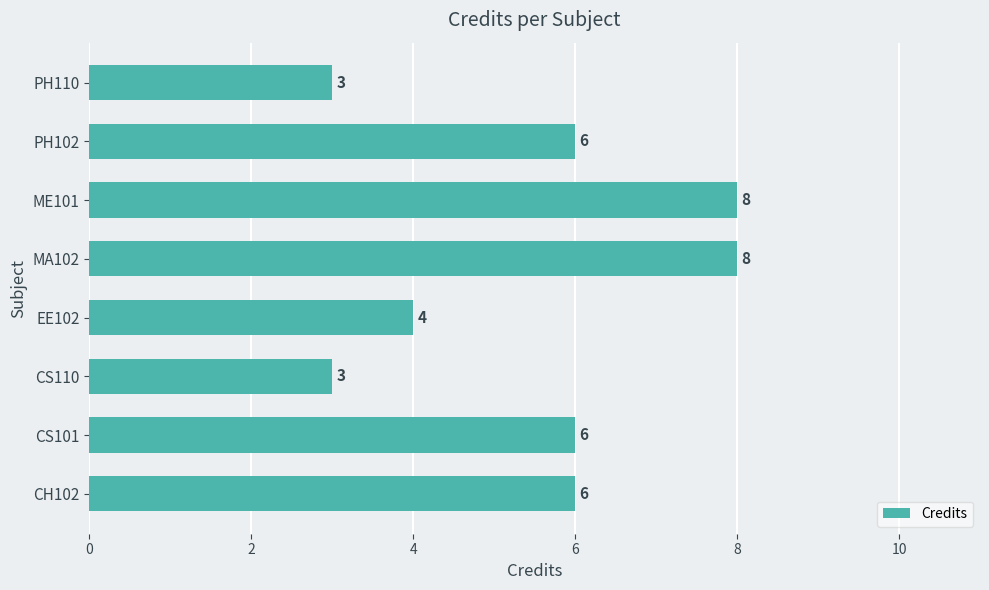

What is the average value?

6